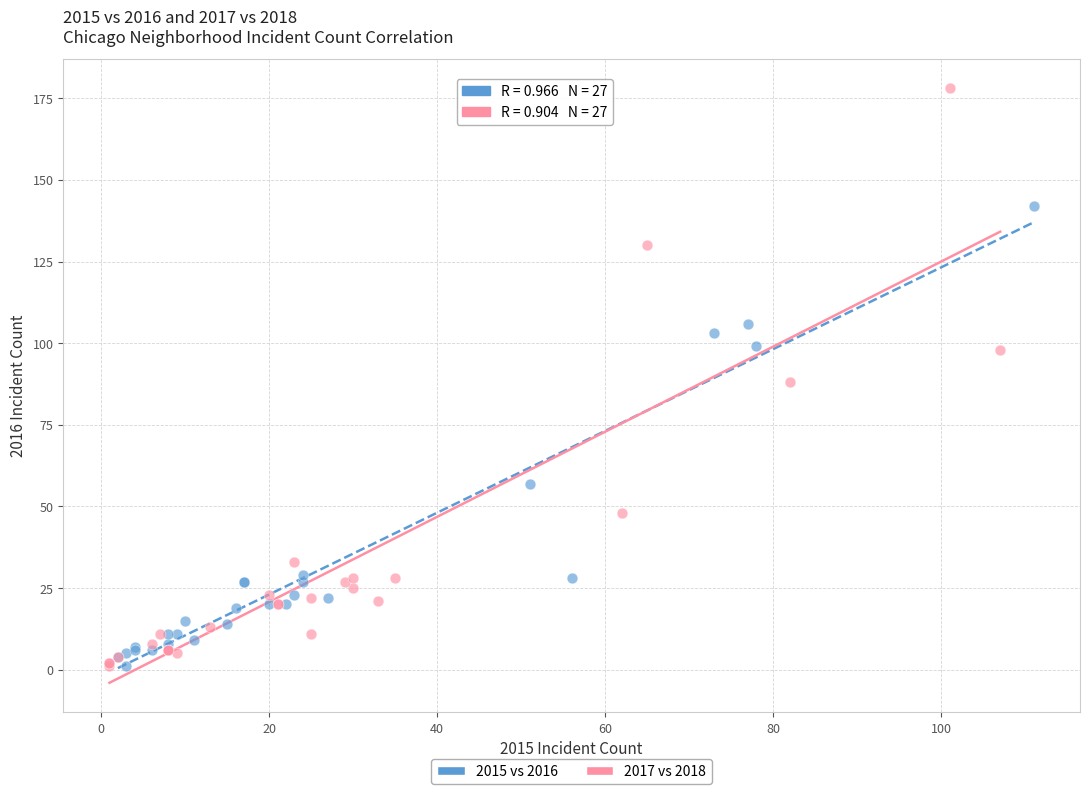

Which series contains the highest Y value?

2017 vs 2018